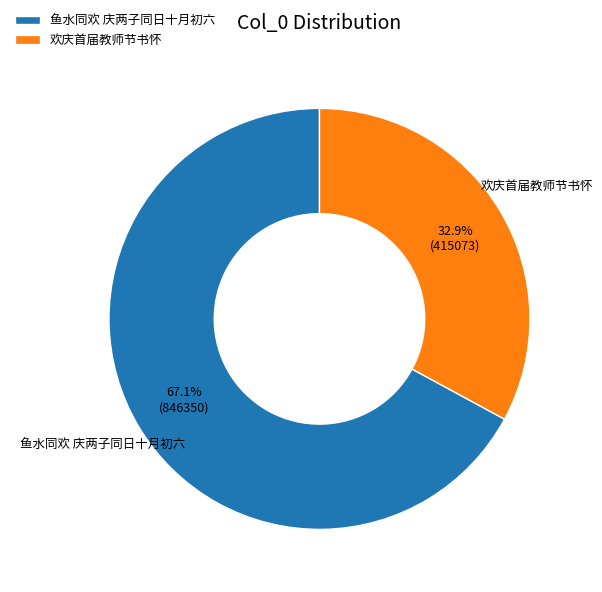

To the nearest percent, what portion does 鱼水同欢 庆两子同日十月初六 represent?

67%